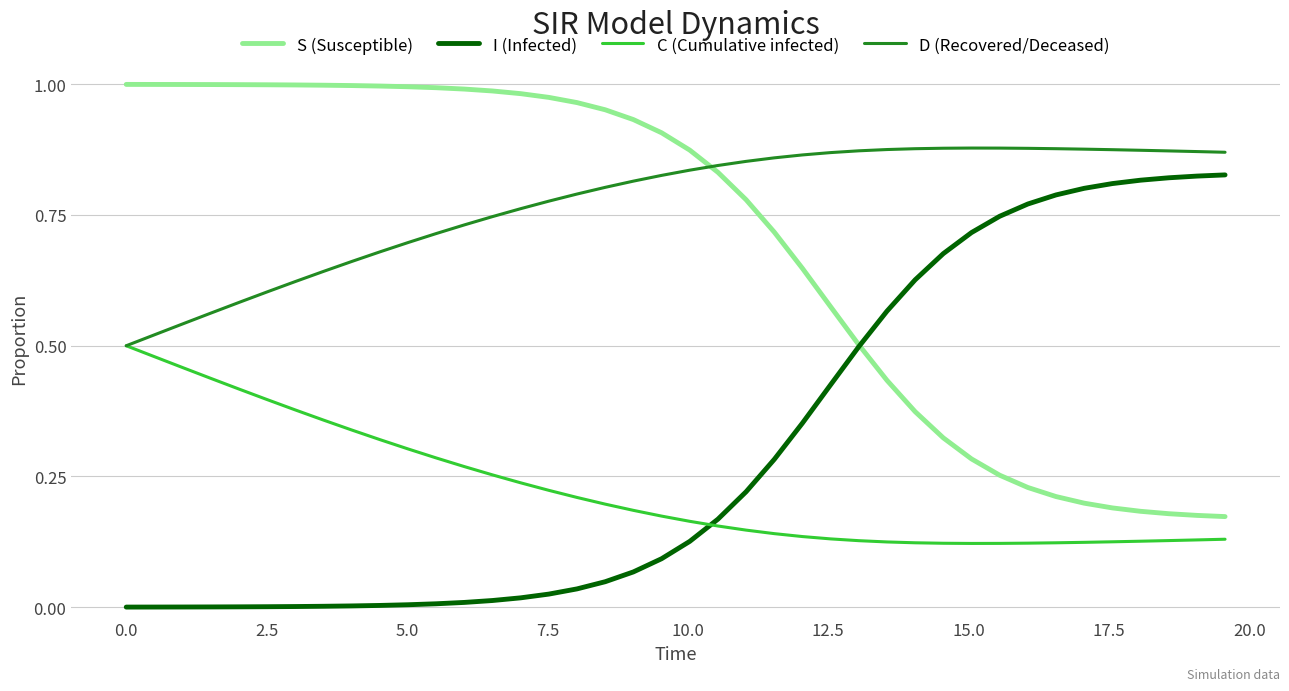

Which series has the largest total across all categories?

D (Recovered/Deceased)